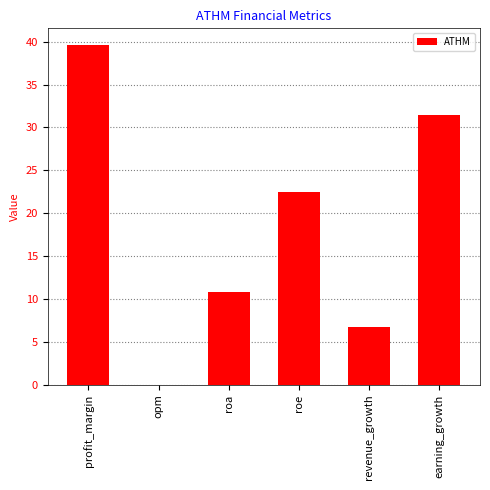

The chart shows a value of 6.7 at revenue_growth. True or false?

True